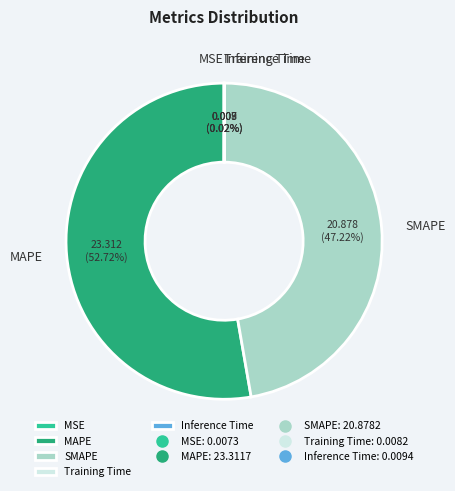

What percentage is the SMAPE slice, to the nearest percent?

47%